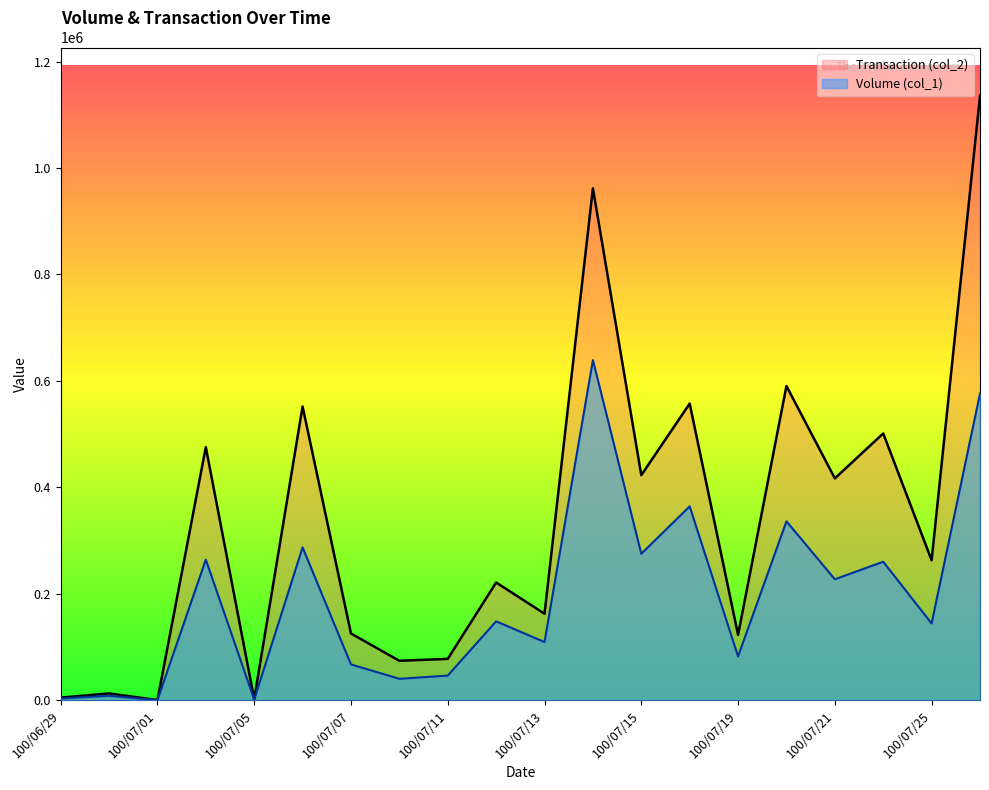

Where is the first local maximum for Transaction (col_2)?

100/06/30